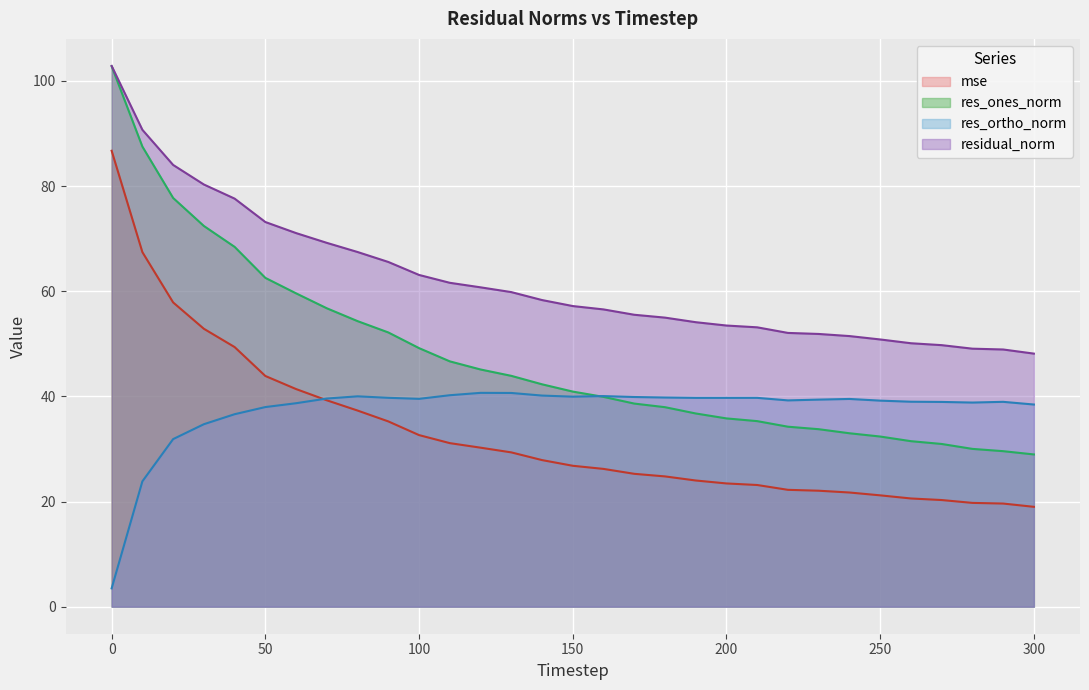

After their last crossing, which series has the higher values: res_ones_norm or res_ortho_norm?

res_ortho_norm